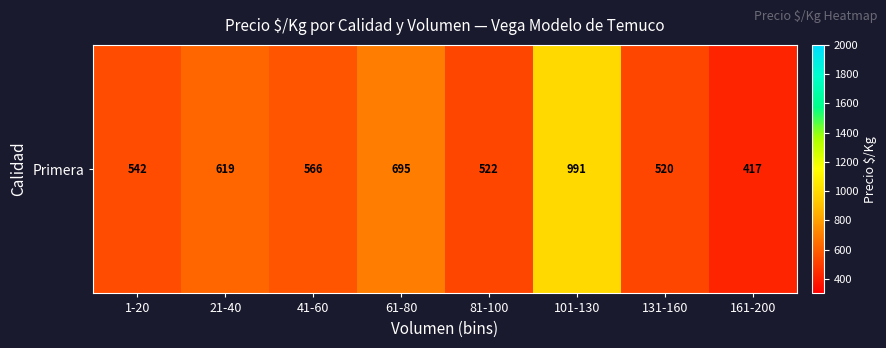

What is the sum of the values at 1-20 and 101-130?

1533.2